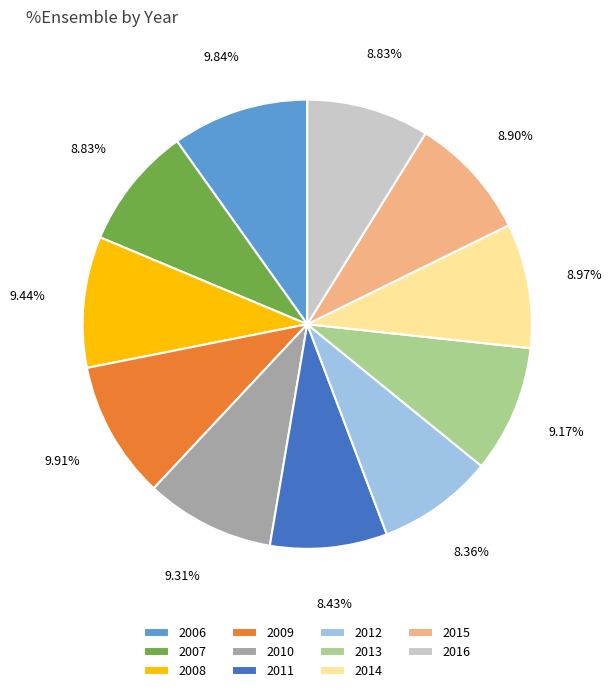

What is the total percentage of 2012 and 2014?

17.3%